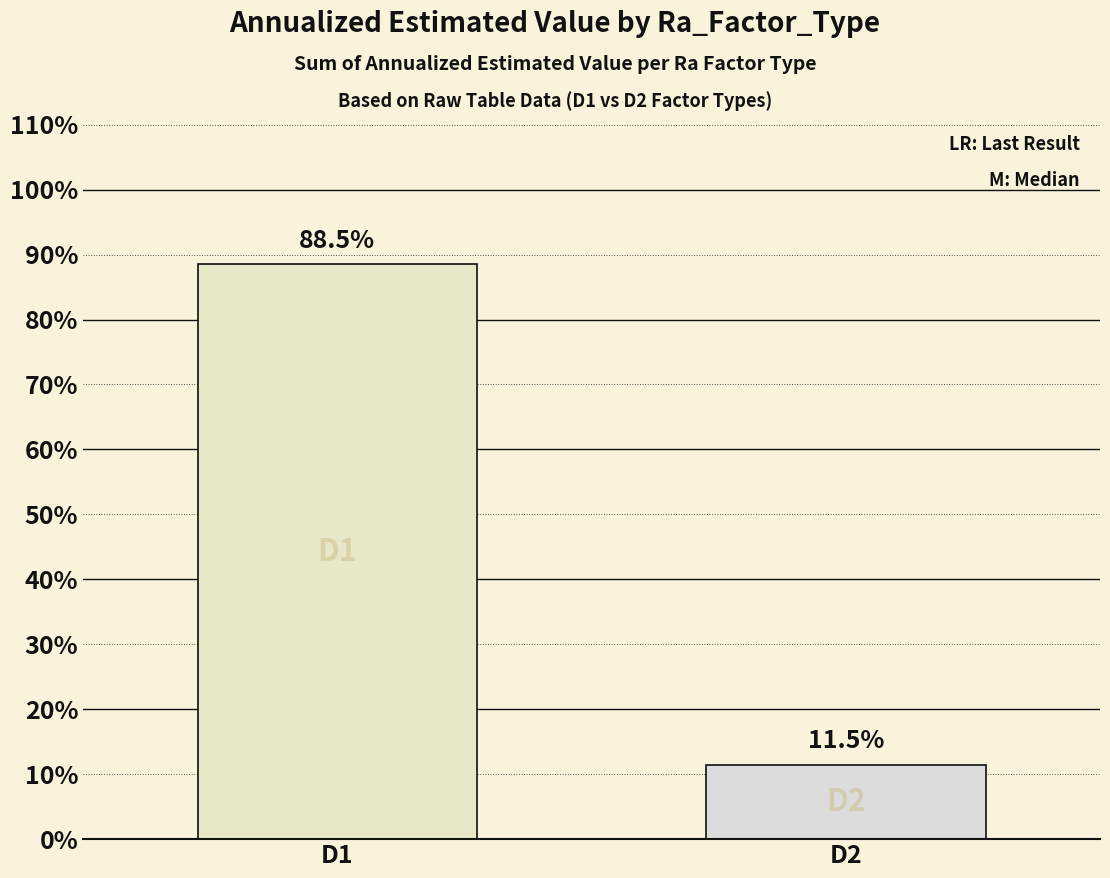

How many distinct data groups are displayed?

1